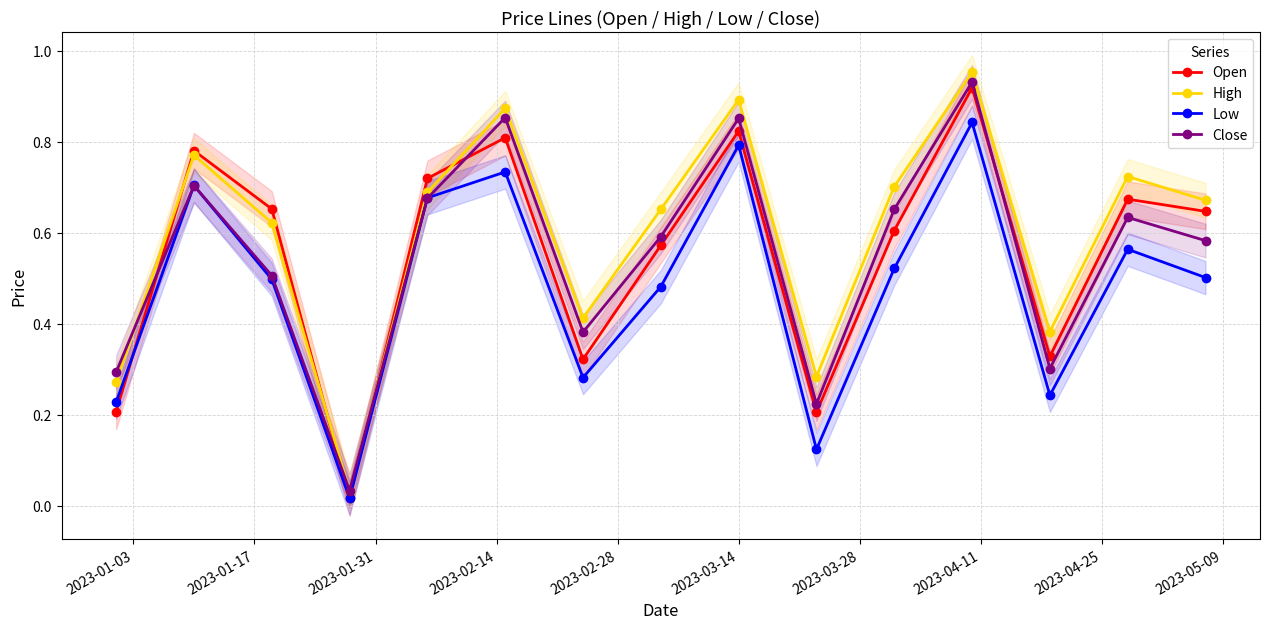

How many interior local peaks does the Open series have?

5